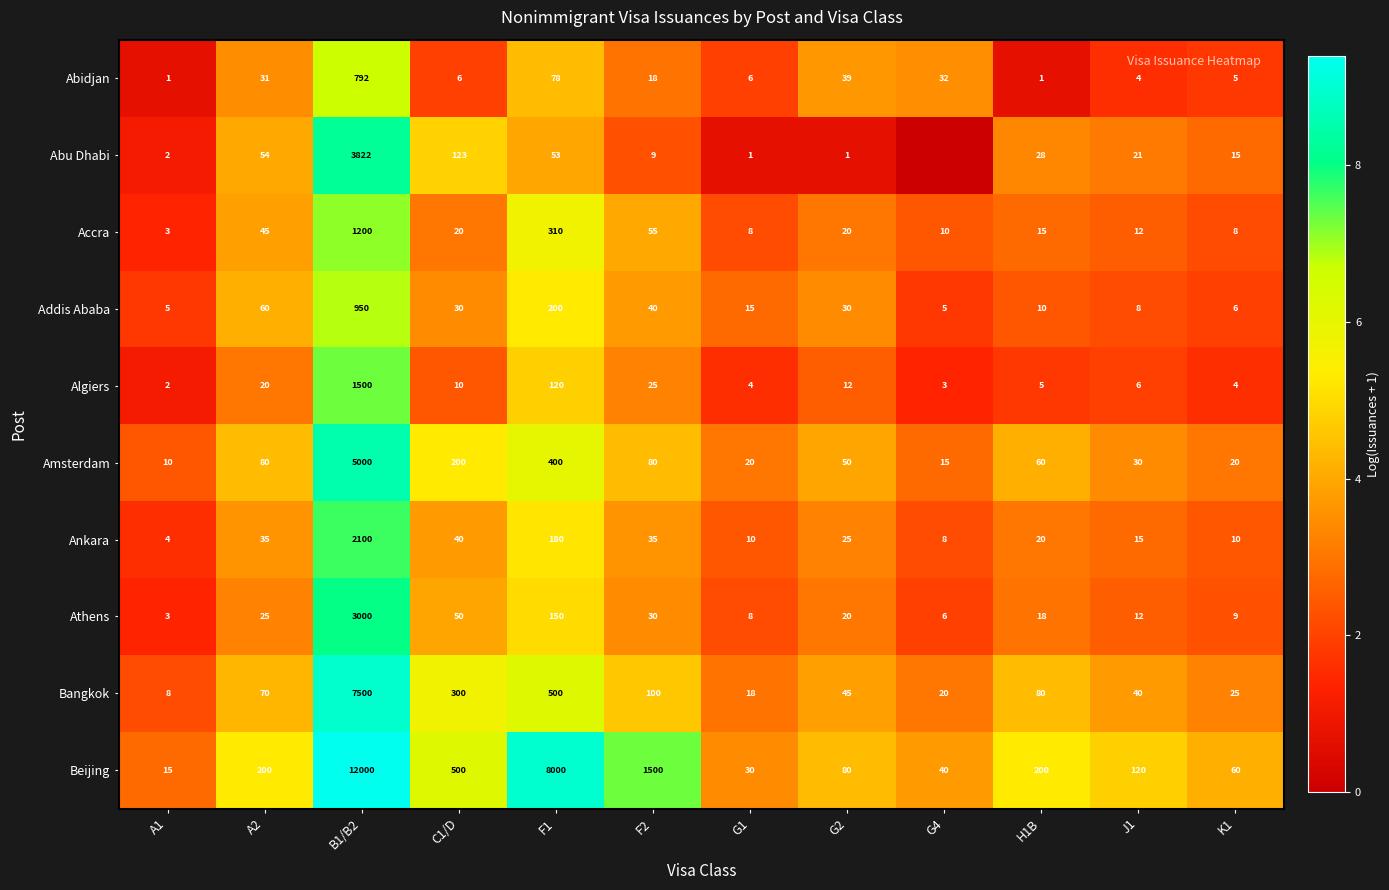

What is the total value across all series at G4?

22.7